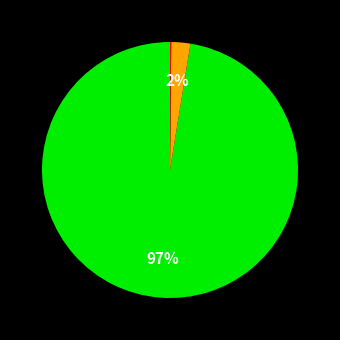

To the nearest percent, what is the average slice percentage?

33%